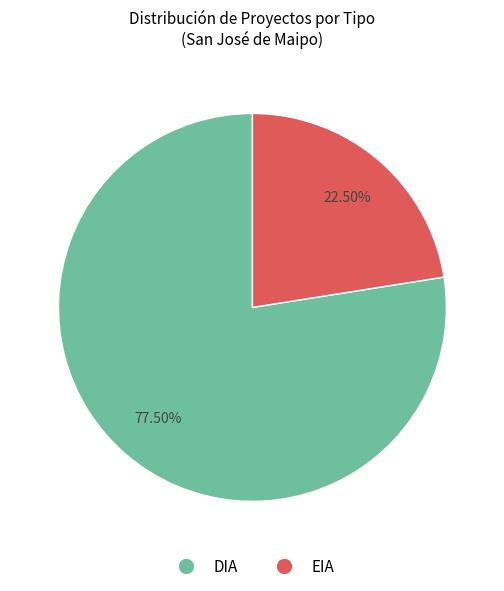

Approximately how many times larger is the value at DIA compared to EIA?

3.4